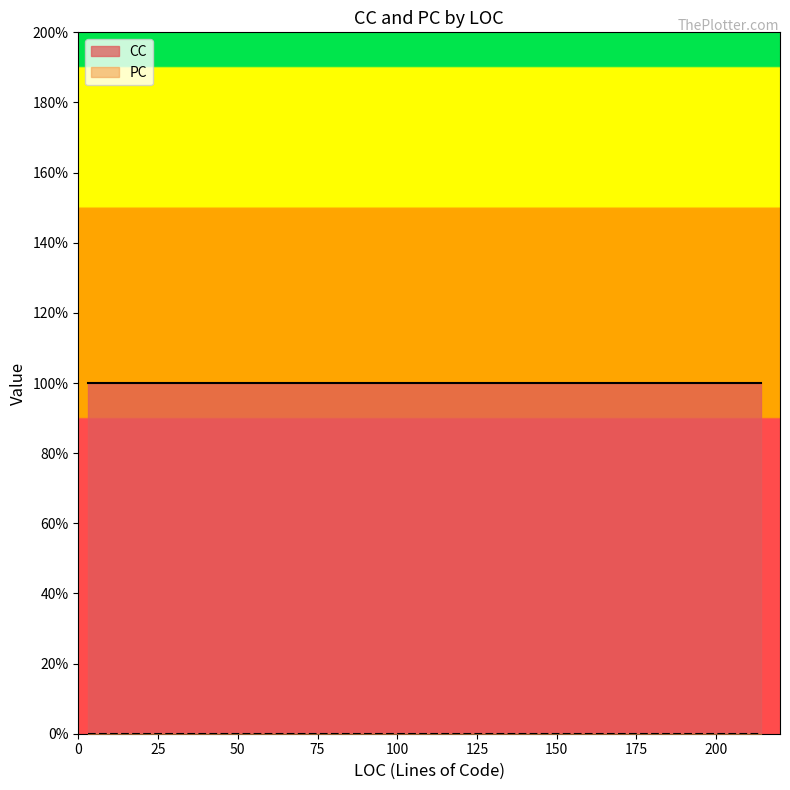

True or false: PC and CC intersect in this chart.

False